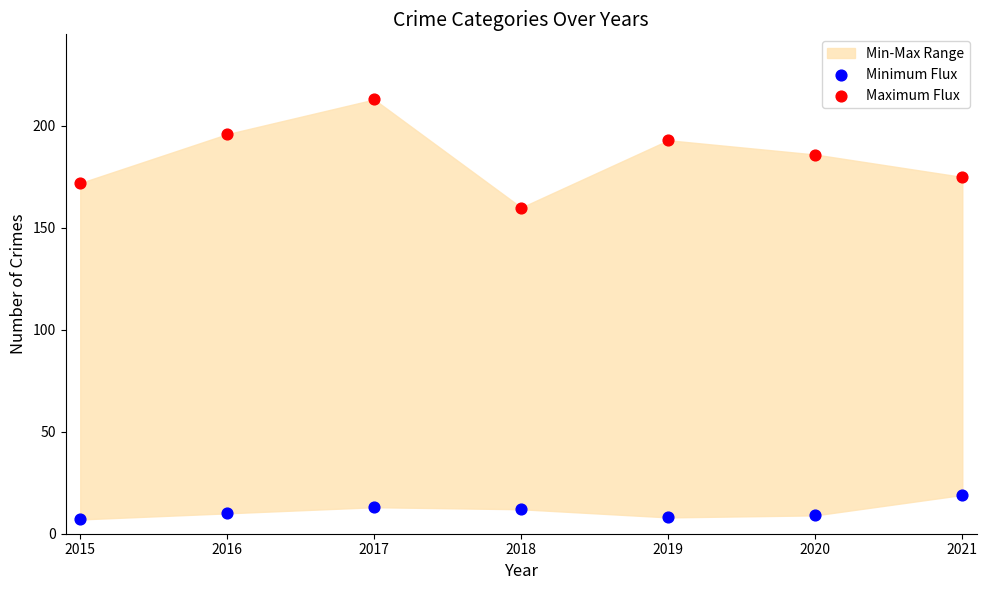

Across all data points, what is the range of Y values (max minus min)?

206